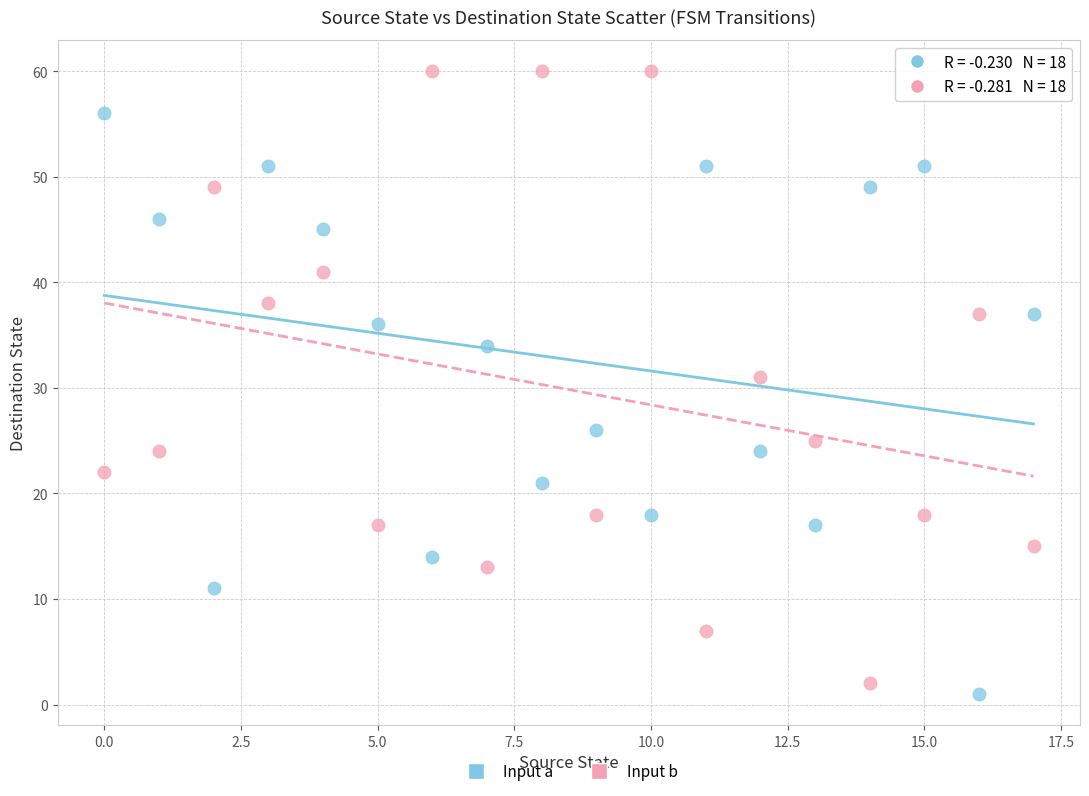

Across all series, what Y value is closest to 30?

31